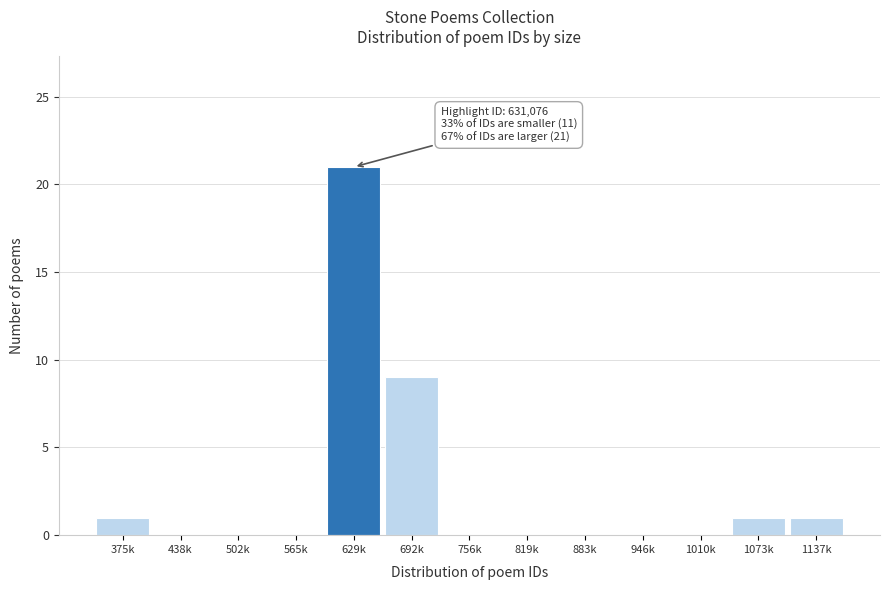

Reading left to right, what are all the values shown in this chart?

375k=1	438k=0	502k=0	565k=0	629k=21	692k=9	756k=0	819k=0	883k=0	946k=0	1010k=0	1073k=1	1137k=1